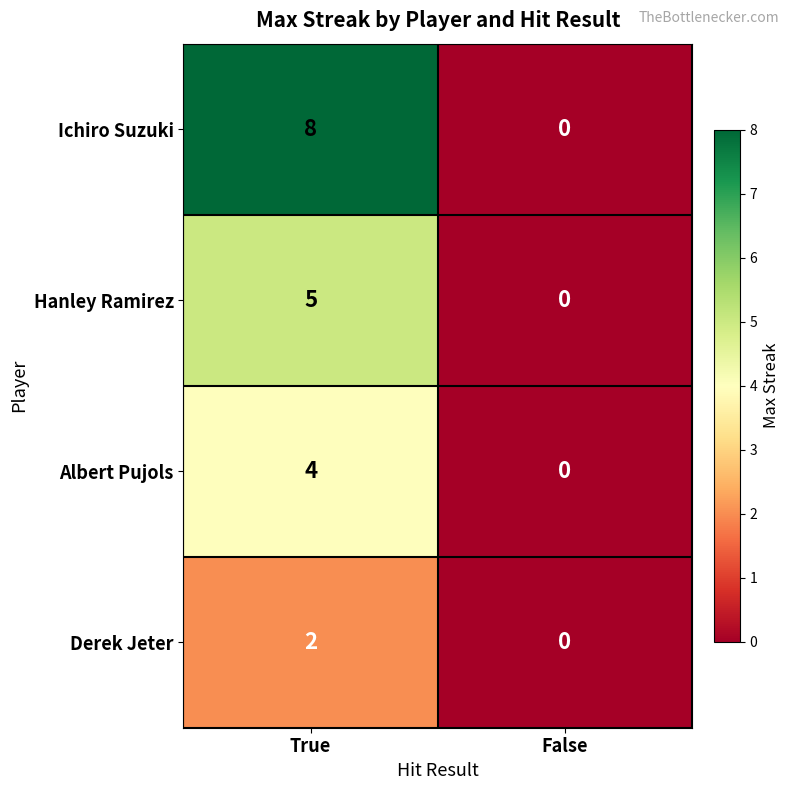

What is the sum of all Ichiro Suzuki values?

8